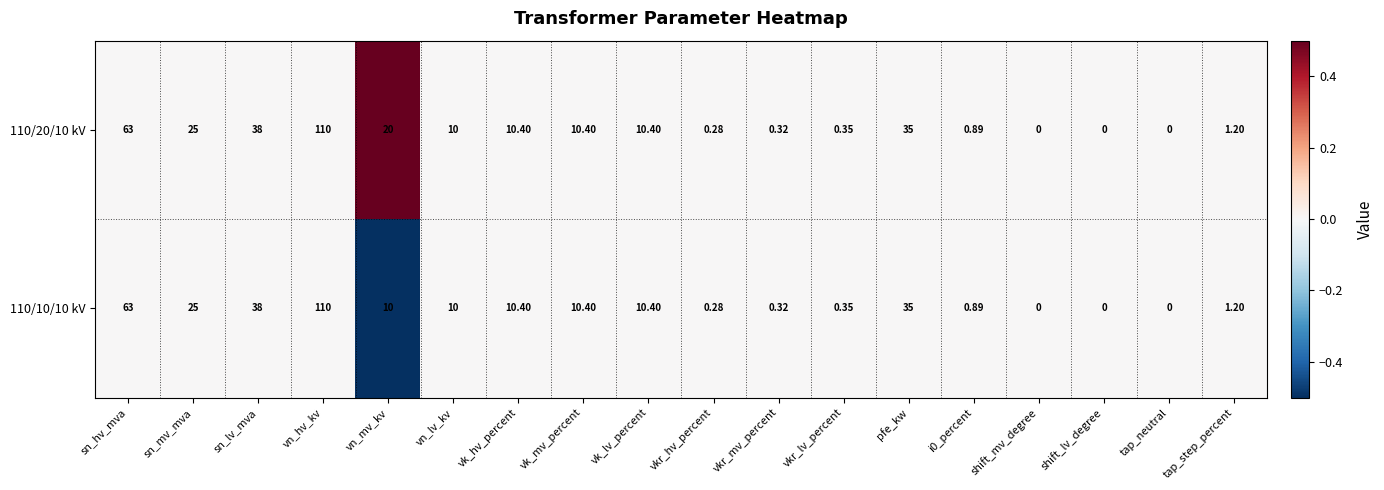

At which label does 110/20/10 kV first exceed 10?

sn_hv_mva